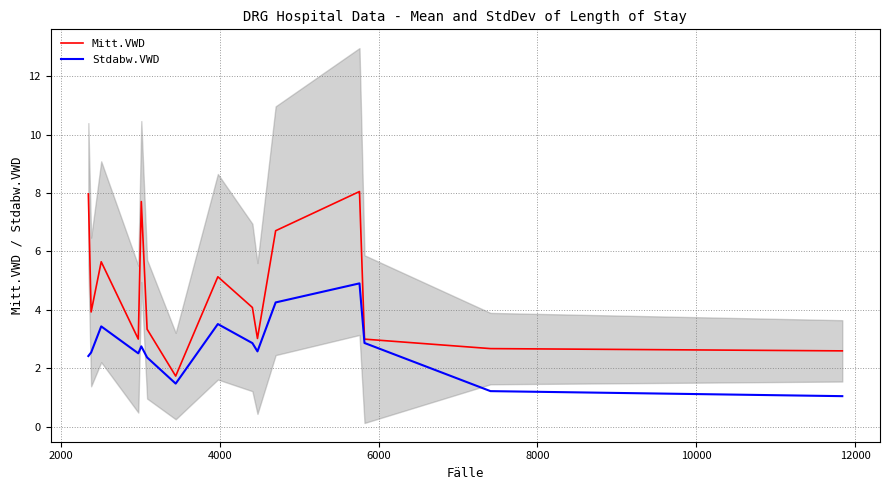

What is the highest value of the Stdabw.VWD series?

4.9